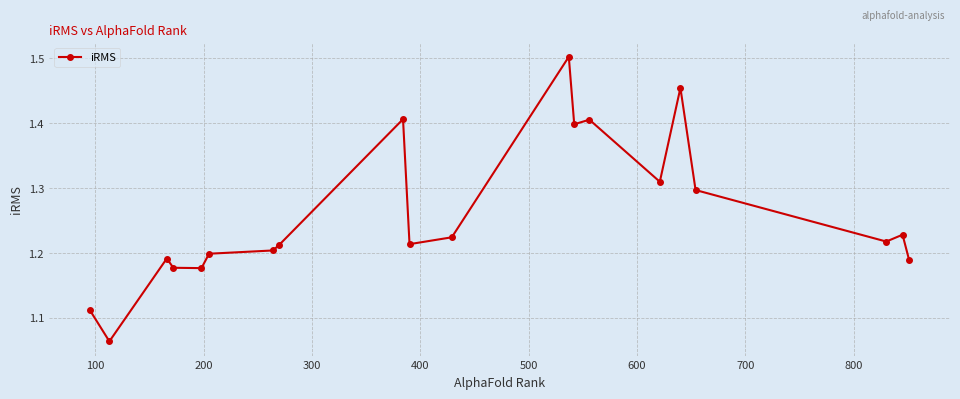

True or false: there are more than 1 points higher than both neighbors.

True